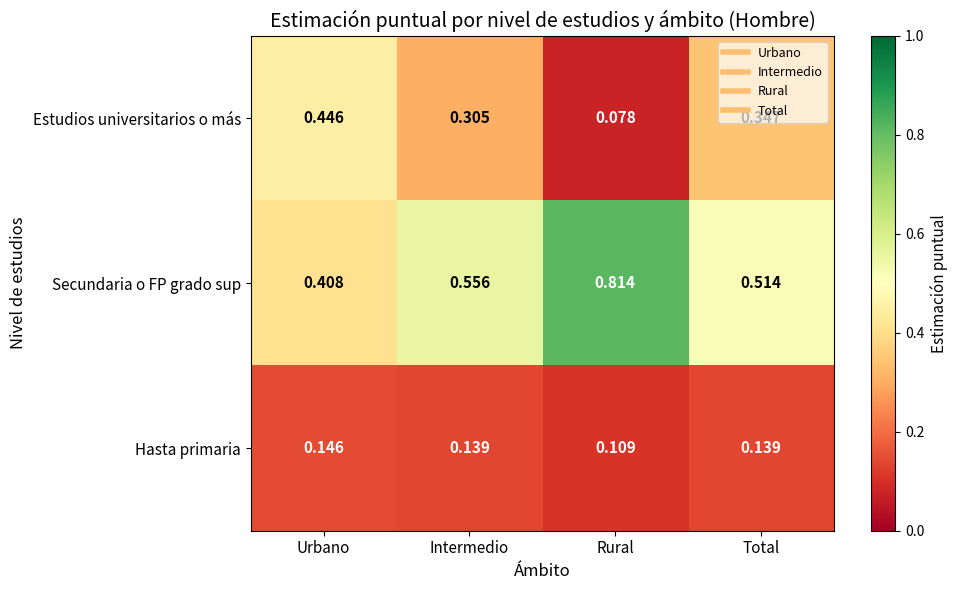

Which label corresponds to the largest value in the chart?

Rural